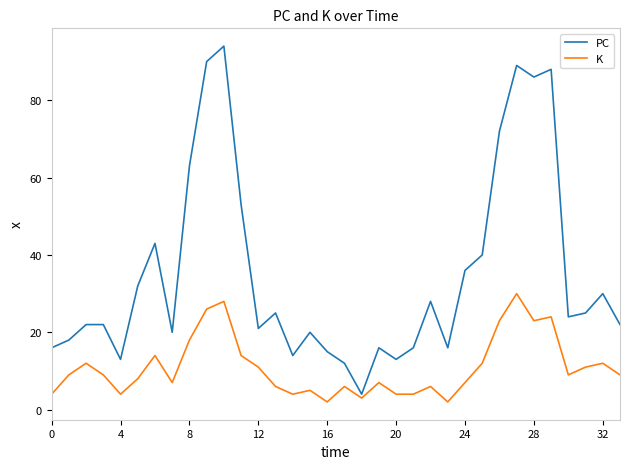

What is the minimum value for PC?

4